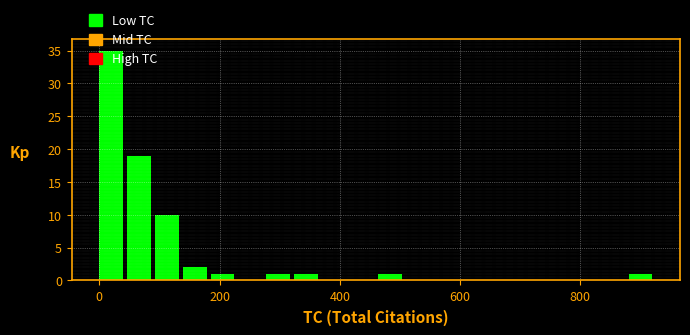

Around what value on the x-axis is the tallest bar? Give the approximate position of its centre, as read against the axis.

20